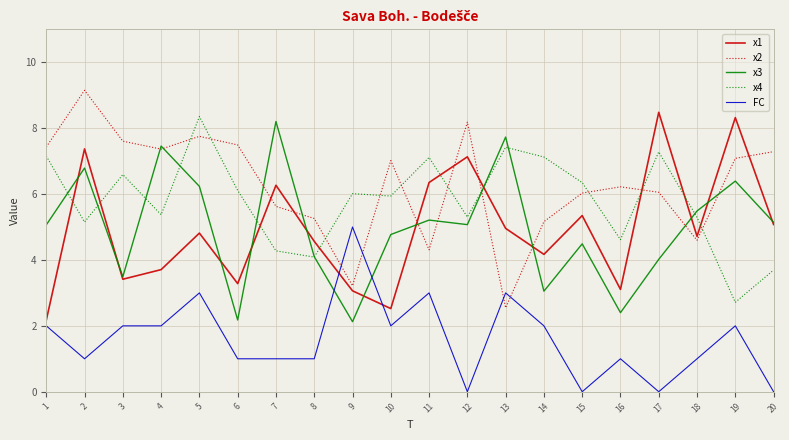

List the series in order of their peak value, highest first.

x2, x1, x4, x3, FC